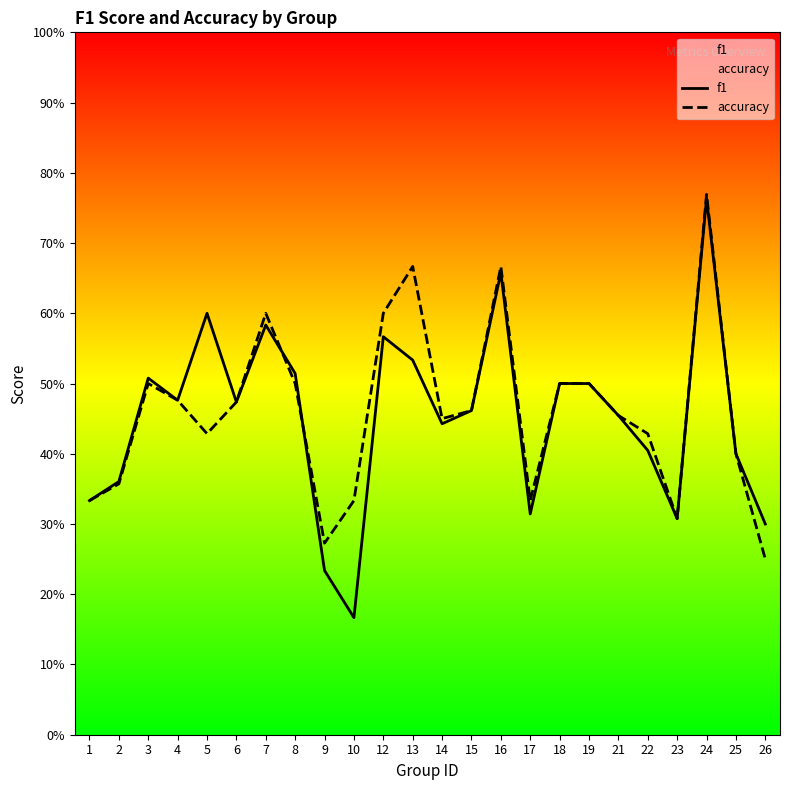

What is the maximum value shown in the chart?

0.8